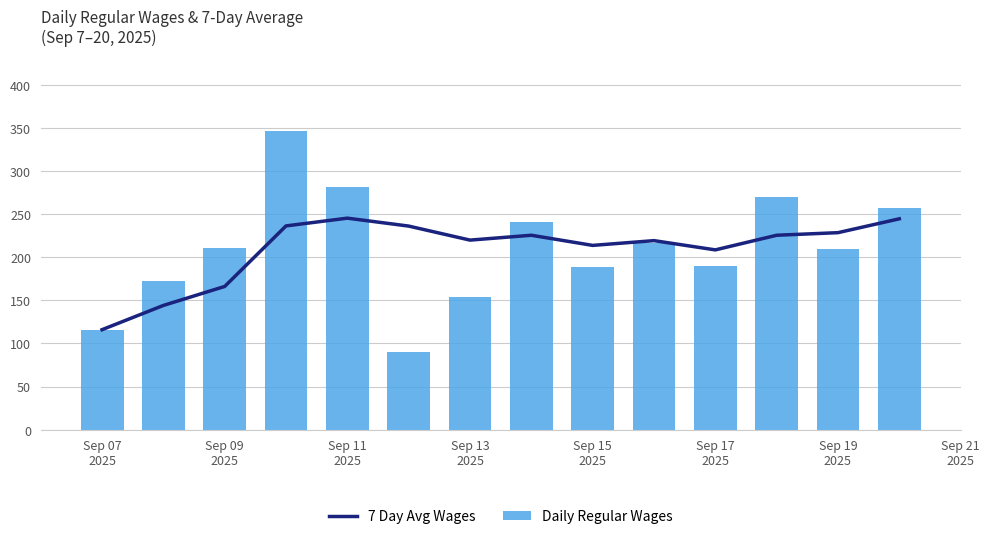

What is the minimum value for 7 Day Avg Wages?

115.9